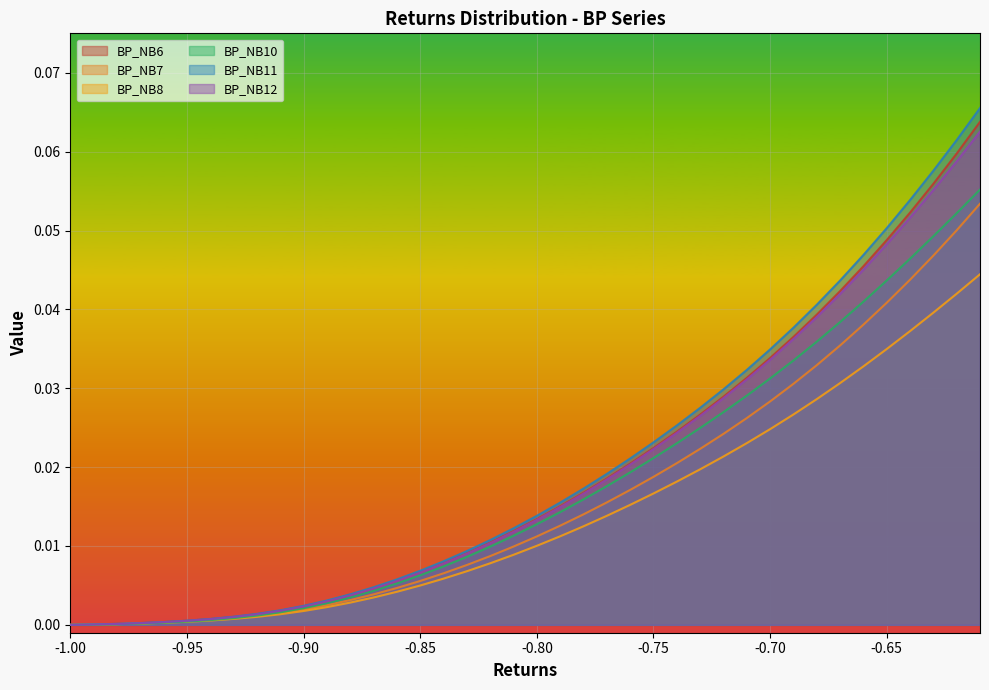

Is it true that BP_NB11 equals 0.0 at -1.00?

True